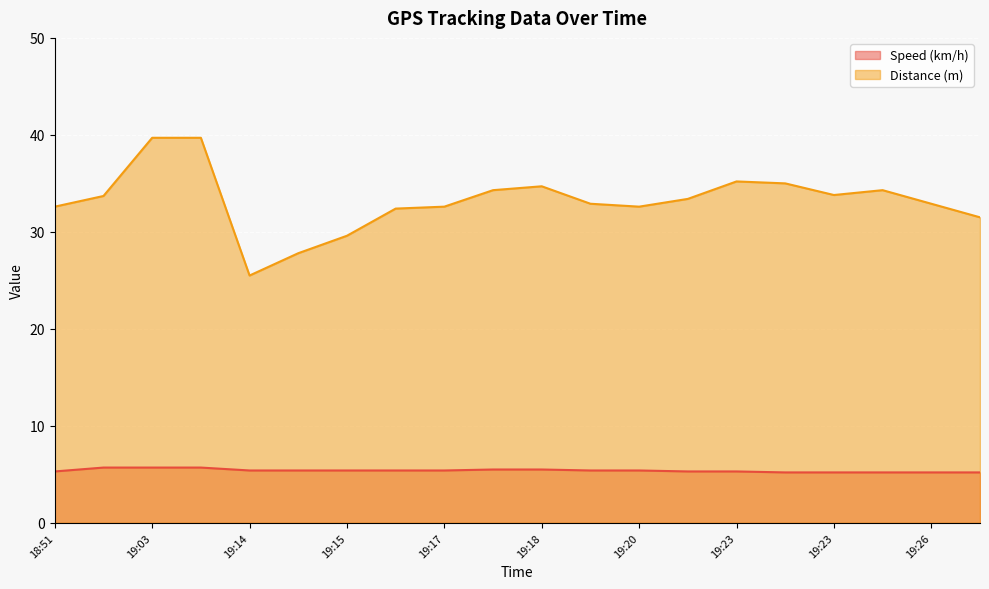

How many Speed (km/h) values are between 5 and 6?

20